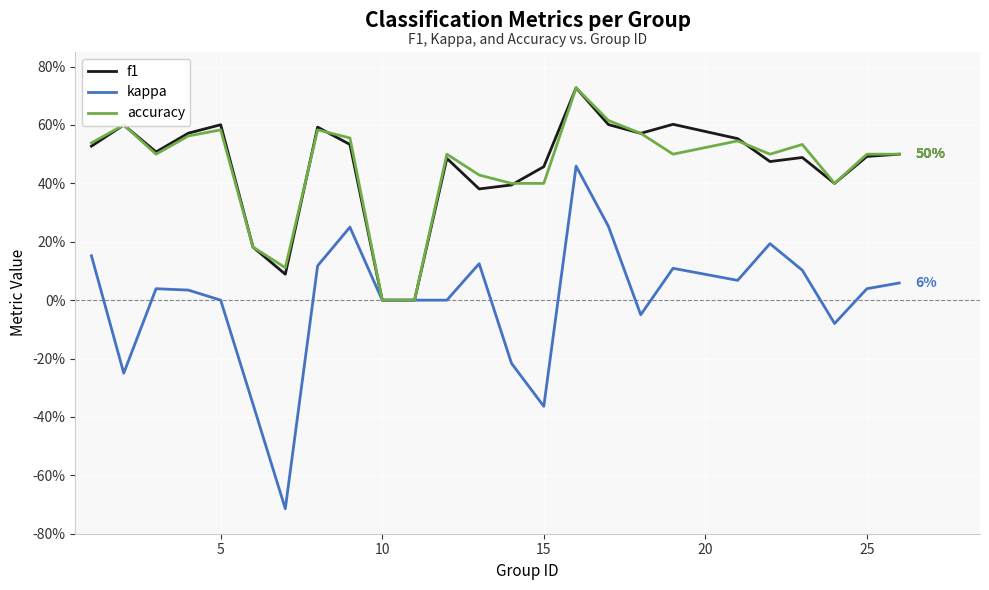

What are all the series names shown in the legend?

f1, kappa, accuracy